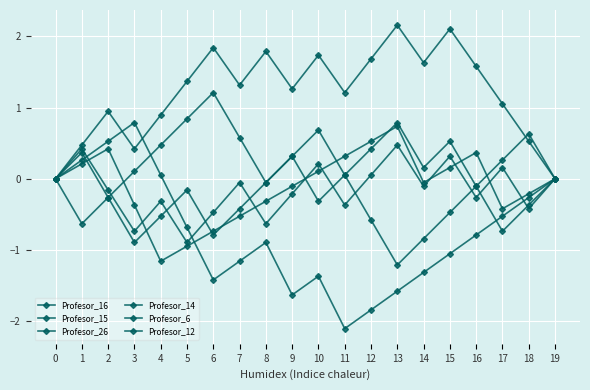

How many data points does each series have?

20